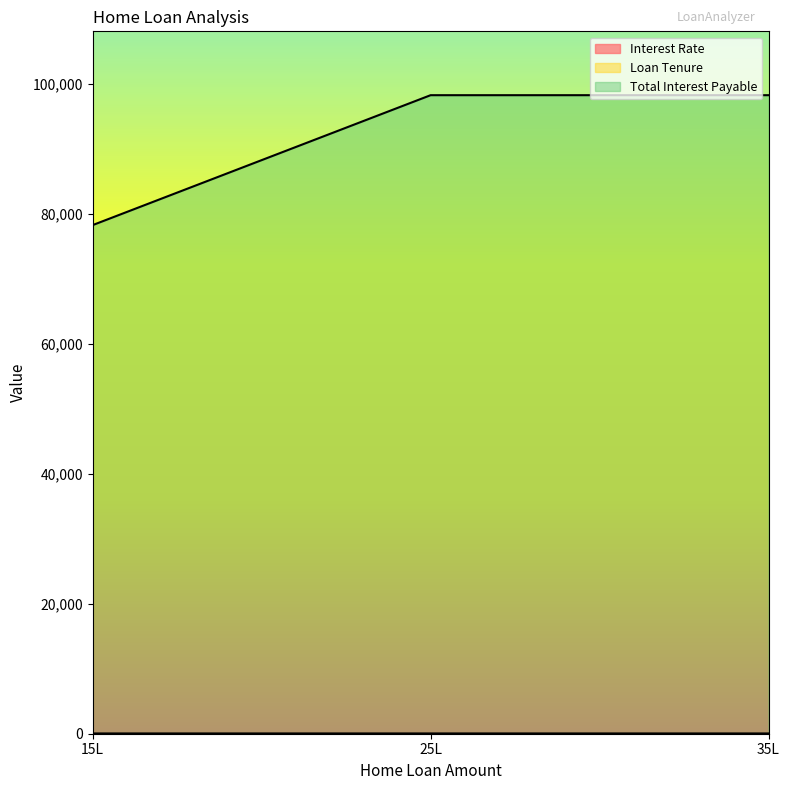

What is the approximate value of Loan Tenure at 35L?

3.0